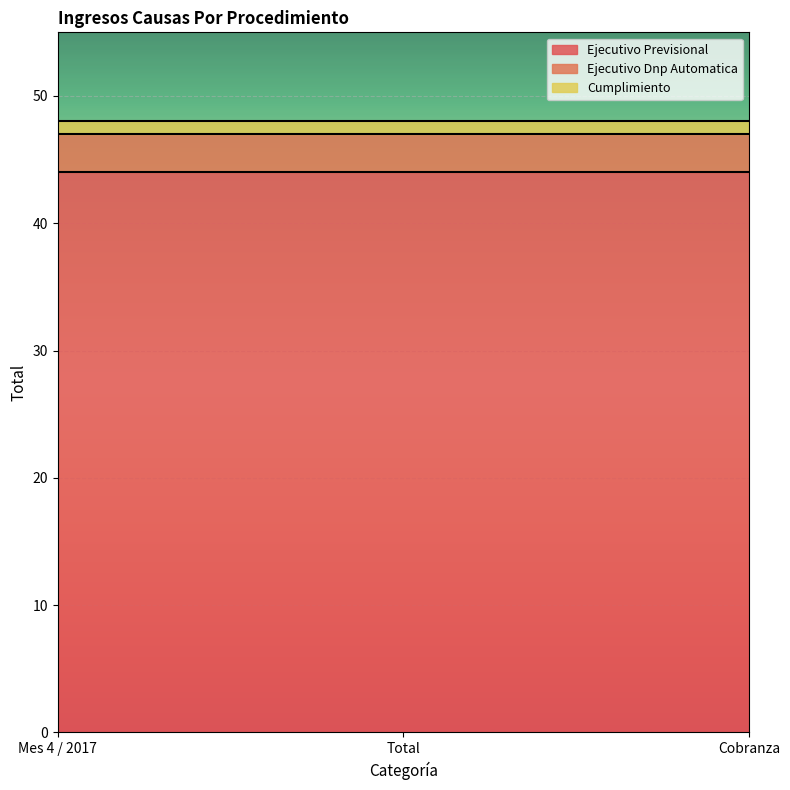

How many lines are shown in the chart?

3